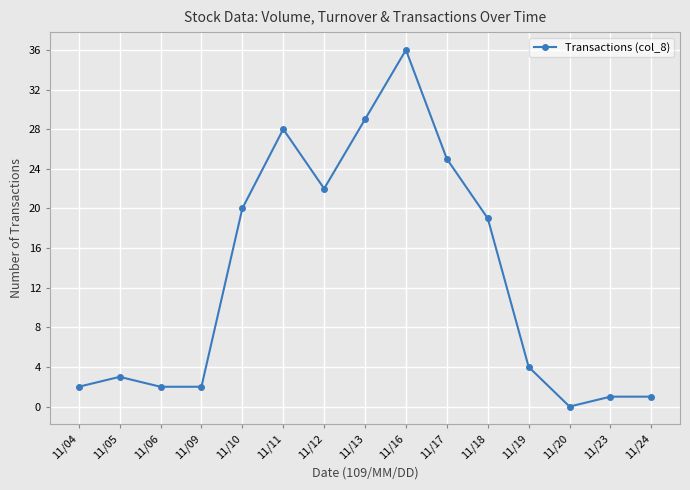

What is the value of the 8th point from the left?

29